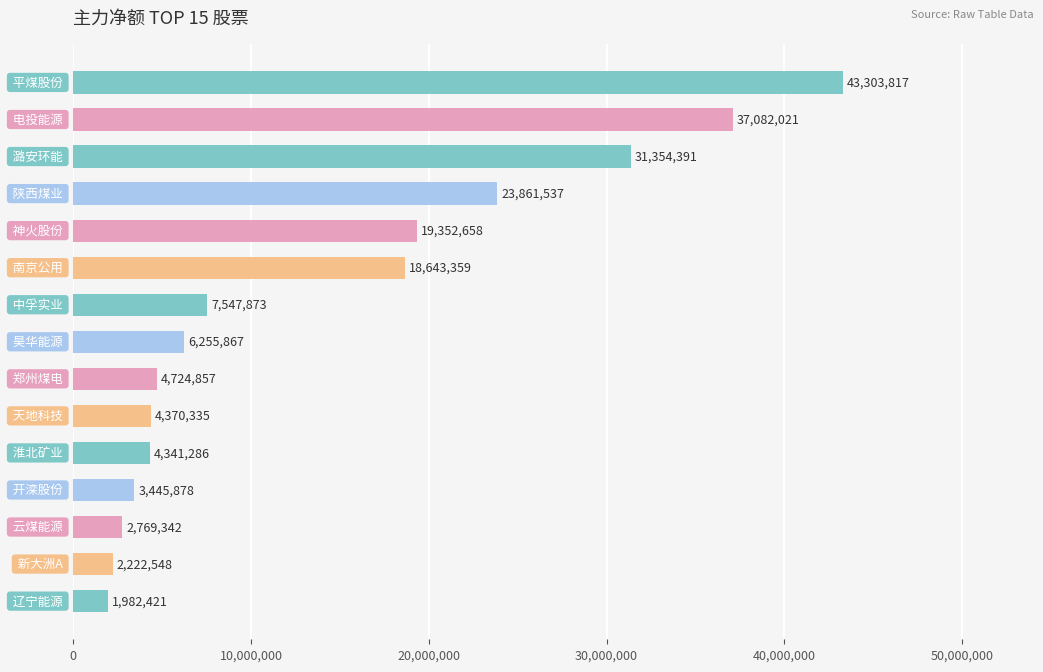

Reading top to bottom, transcribe all the data shown in this chart.

43303817	37082021	31354391	23861537	19352658	18643359	7547873	6255867	4724857	4370335	4341286	3445878	2769342	2222548	1982421